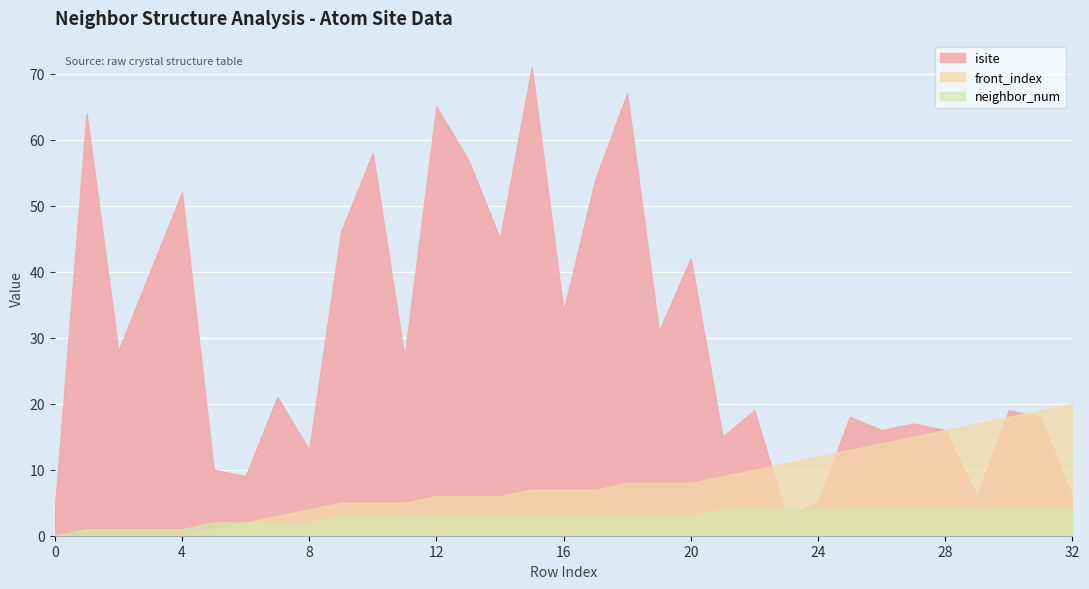

How many data points in front_index are above 7?

15